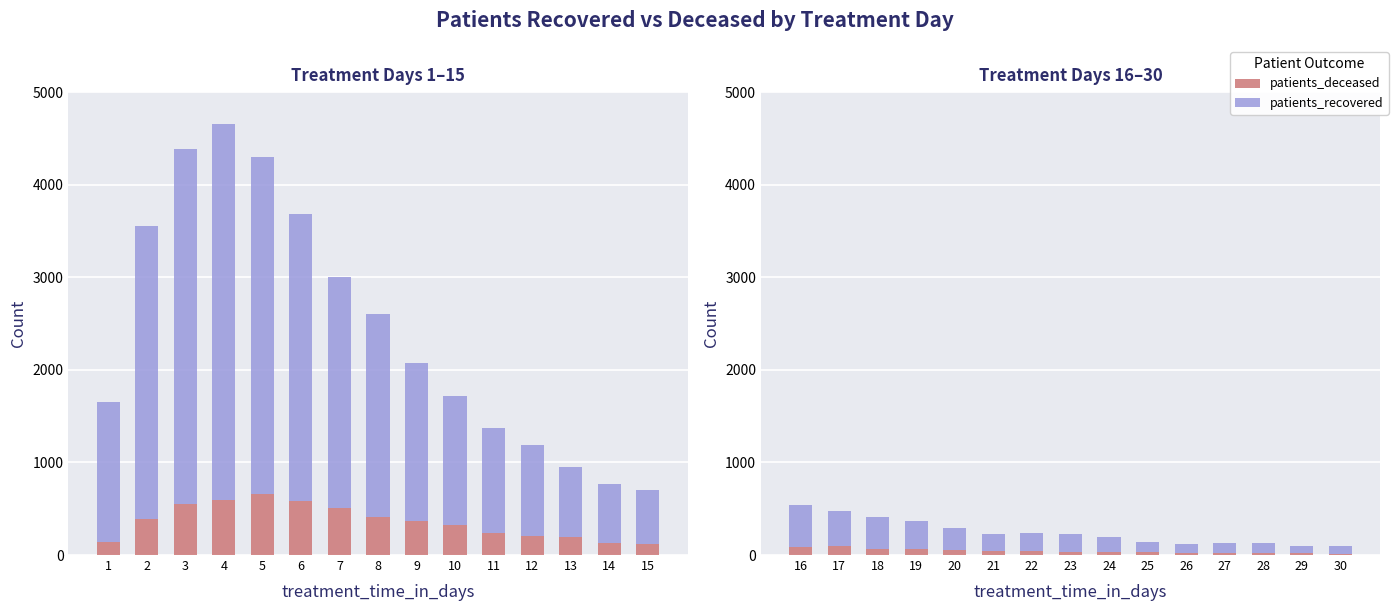

Which series has the widest spread of values?

patients_recovered